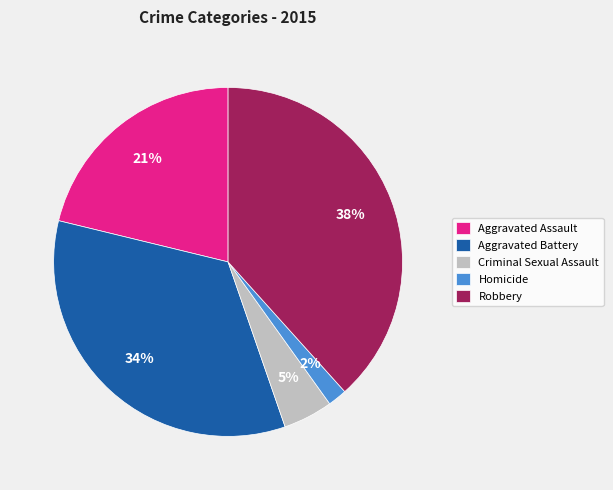

How many segments does this pie chart have?

5